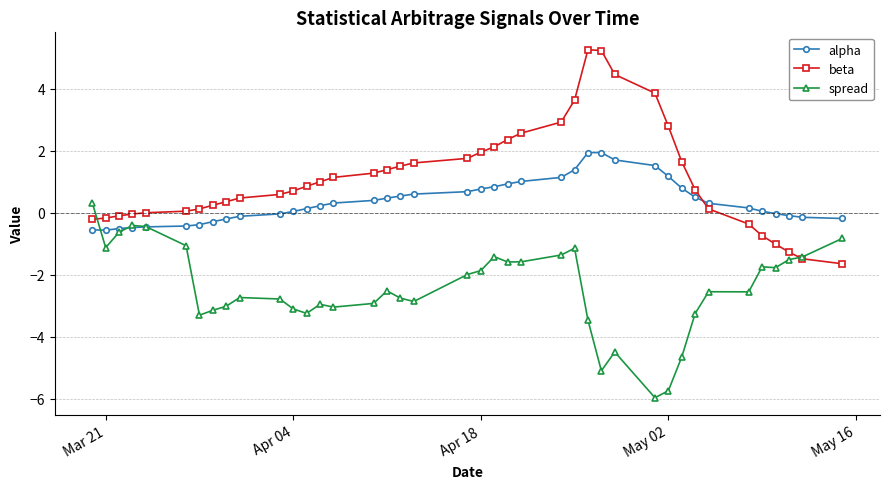

Does the chart display data point markers on the line(s)?

Yes